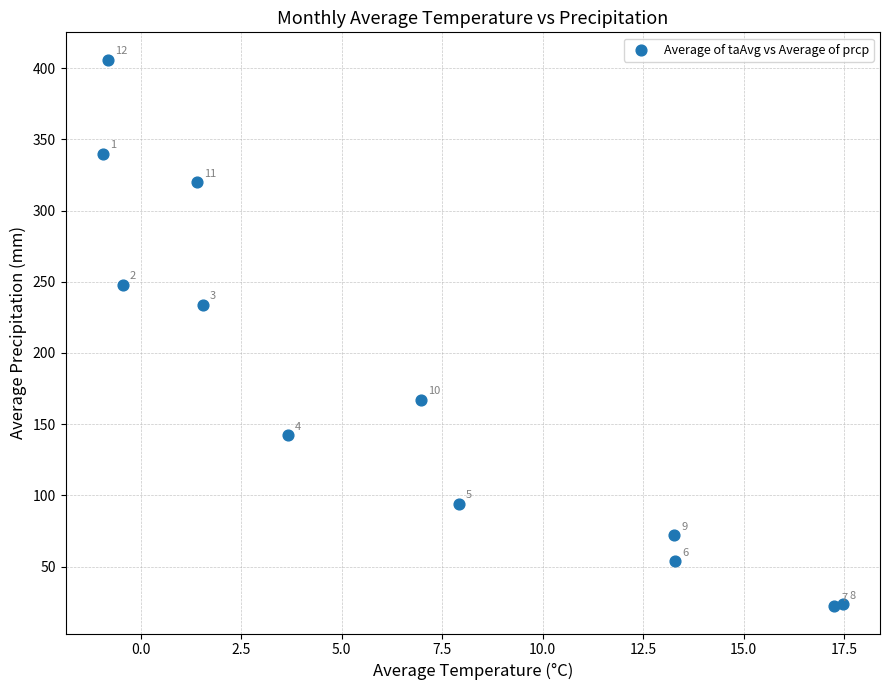

What is the average X value?

6.7